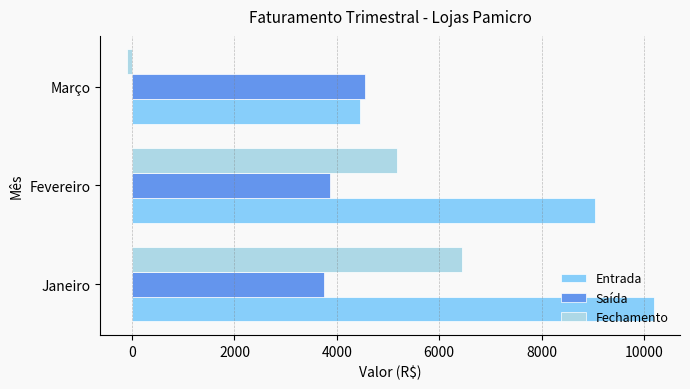

Which series has the widest spread of values?

Fechamento